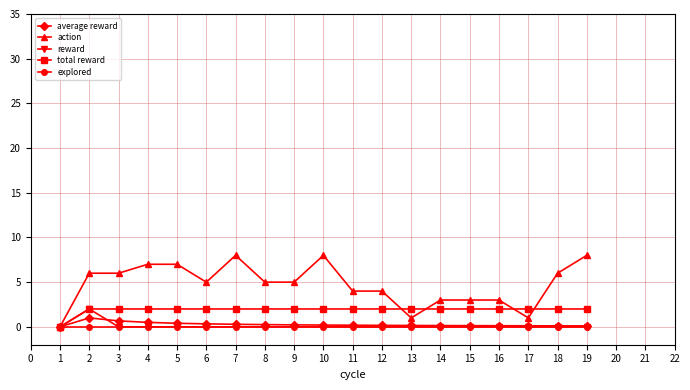

True or false: total reward has a value of 2.0 at 11.

True